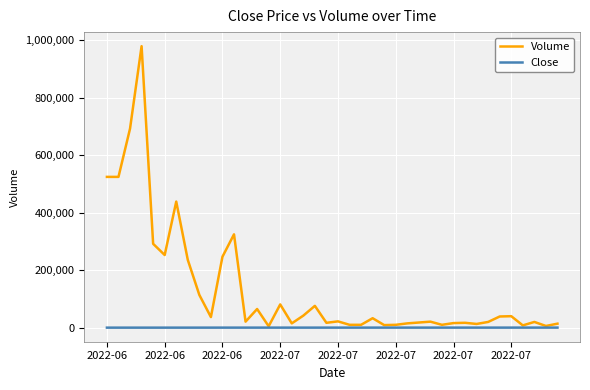

What is the maximum value shown in the chart?

980000.0